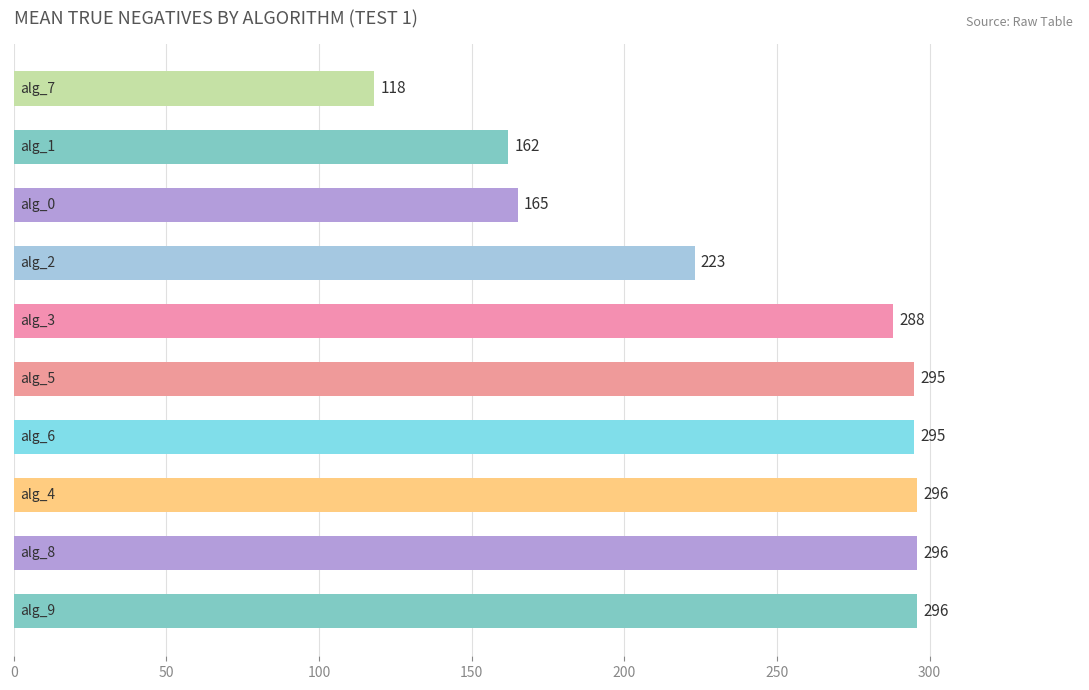

What is the minimum value shown in the chart?

118